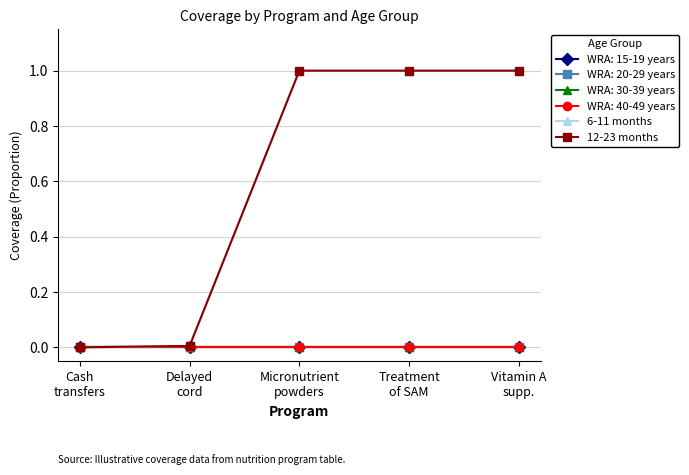

What is the average value of the 6-11 months series?

0.6